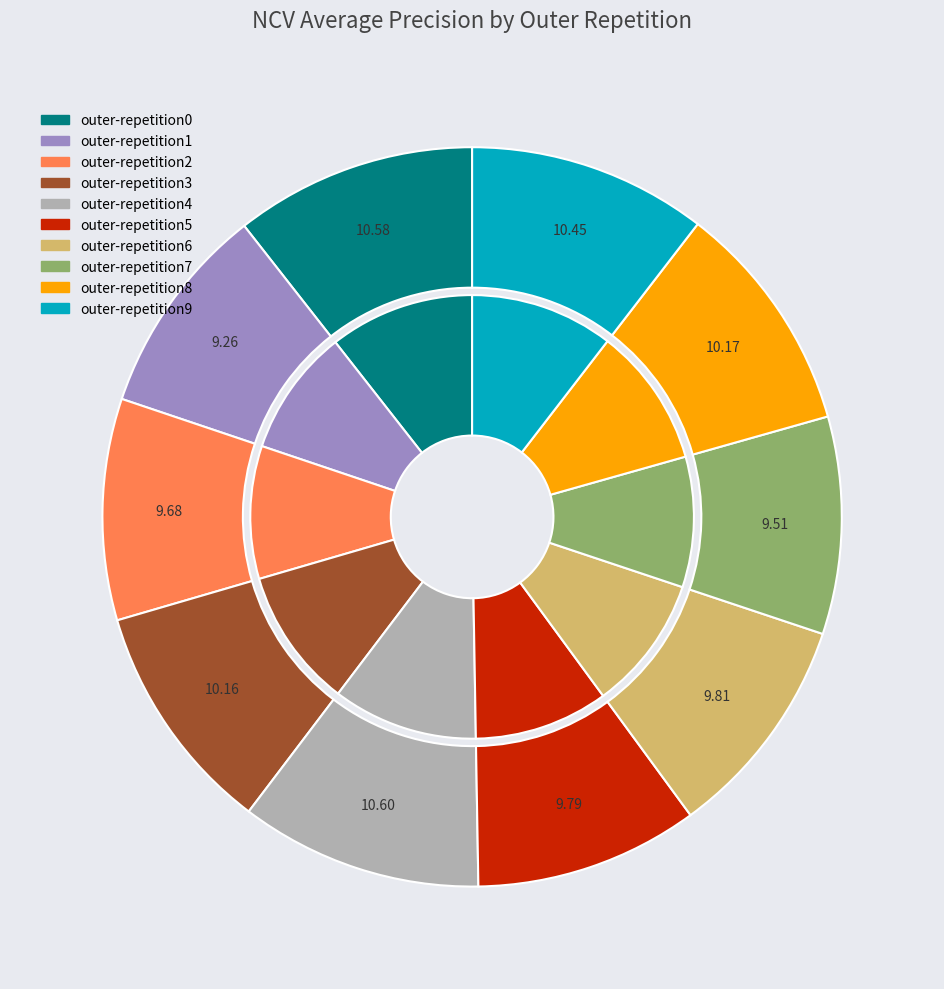

Count the number of slices in the pie.

10